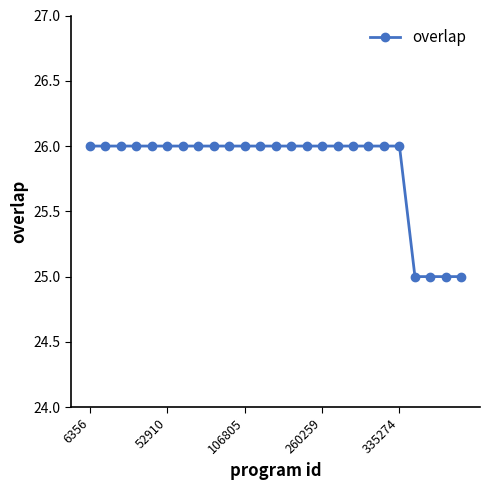

What is the maximum value shown in the chart?

26